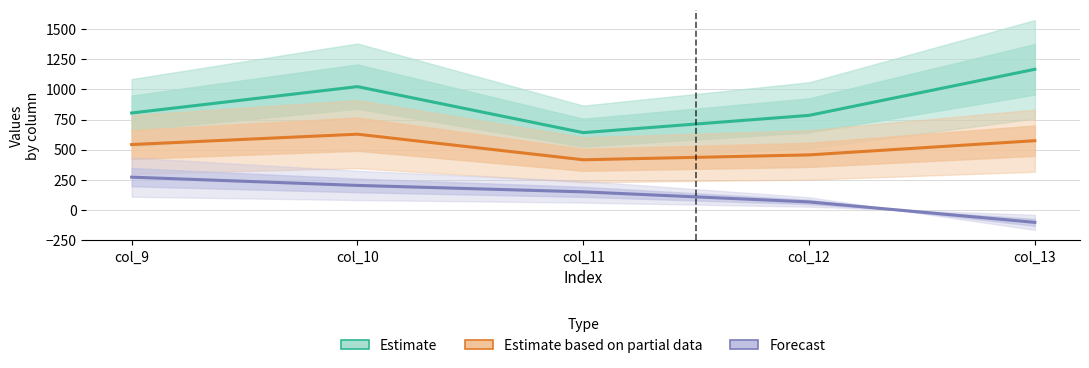

Which series changed the most between col_10 and col_11?

Estimate